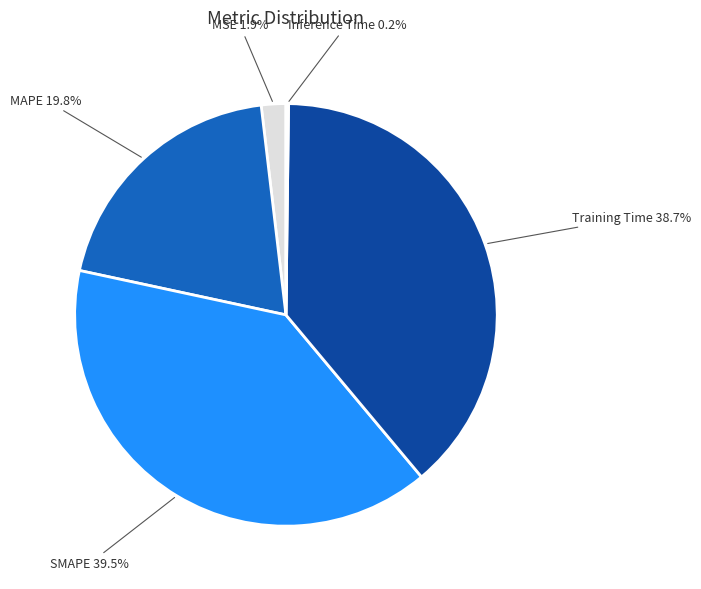

True or false: SMAPE accounts for 39% of the total.

True